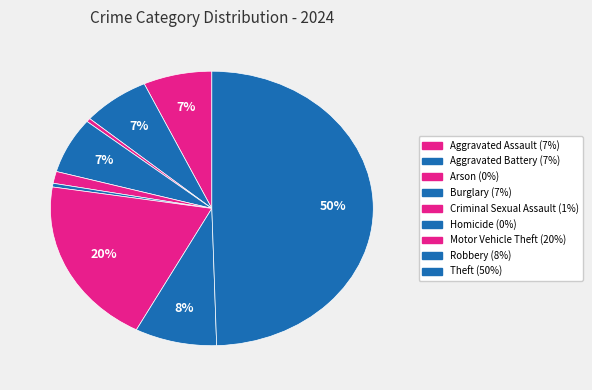

Which slice is the smallest?

Arson